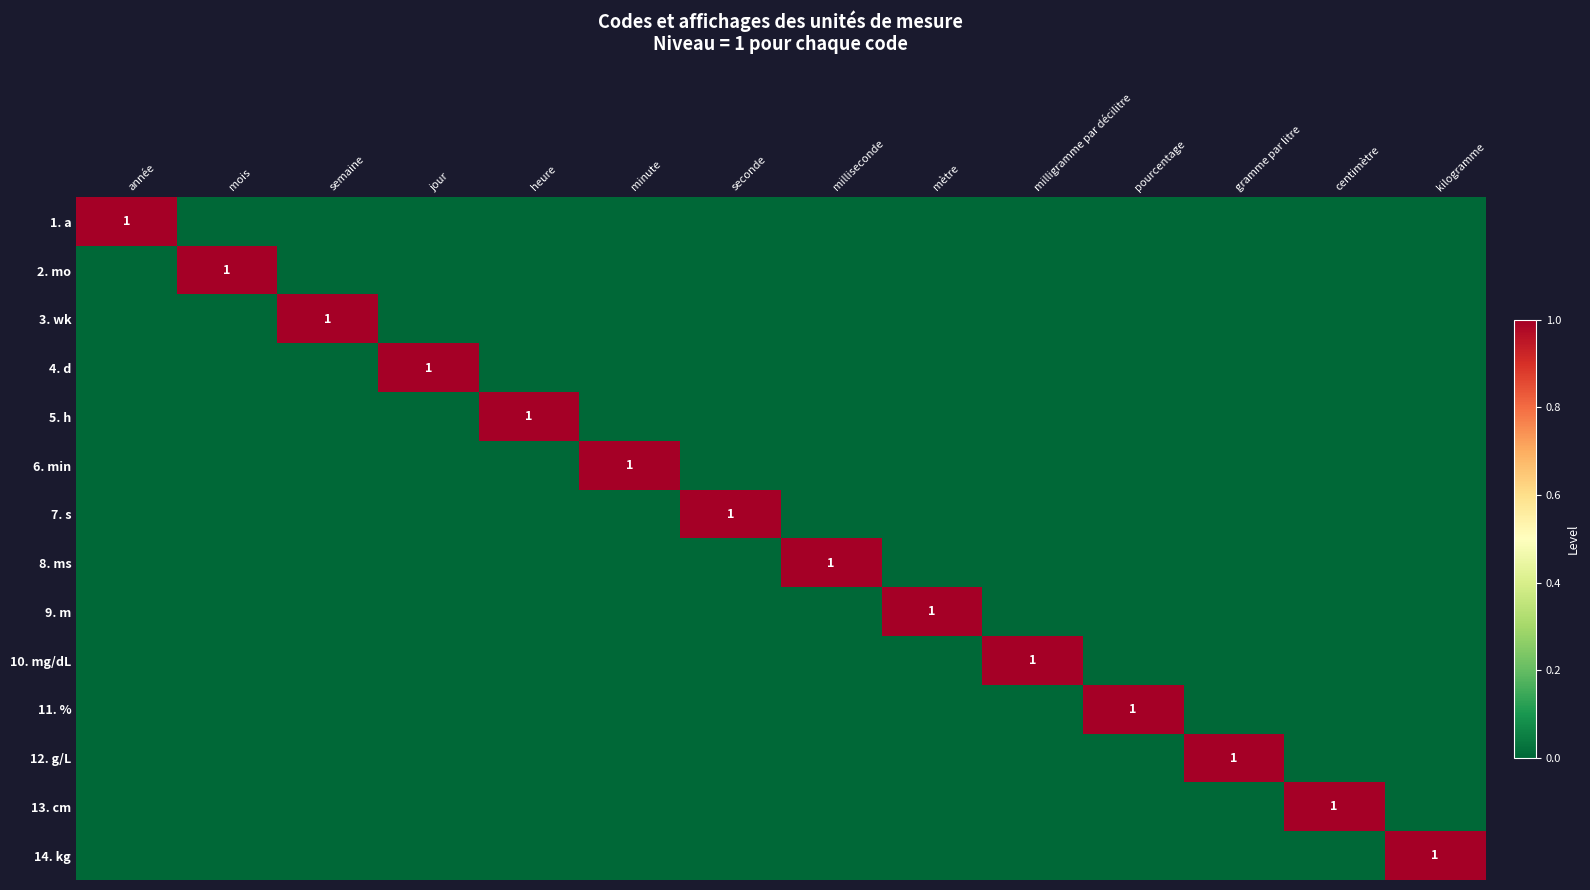

At how many categories does at least one series exceed 0?

14